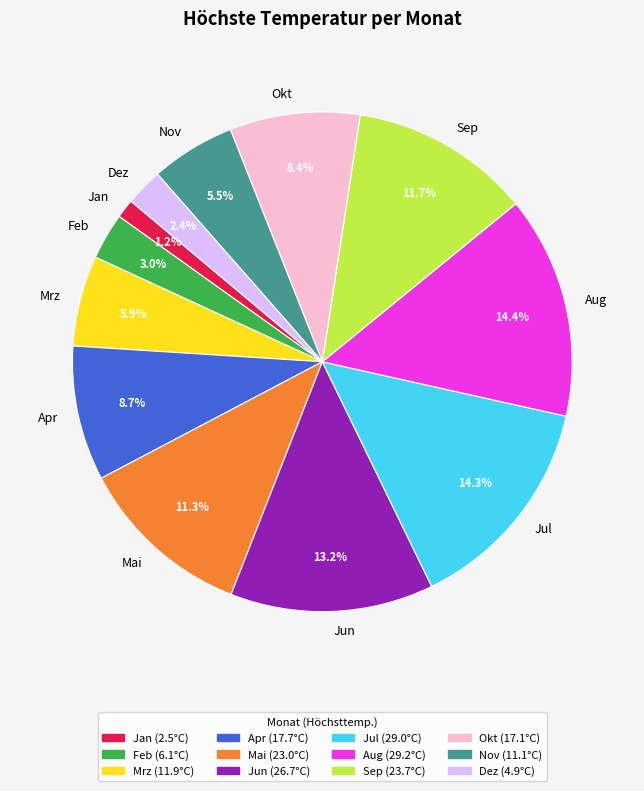

Is there a majority slice in this chart?

No